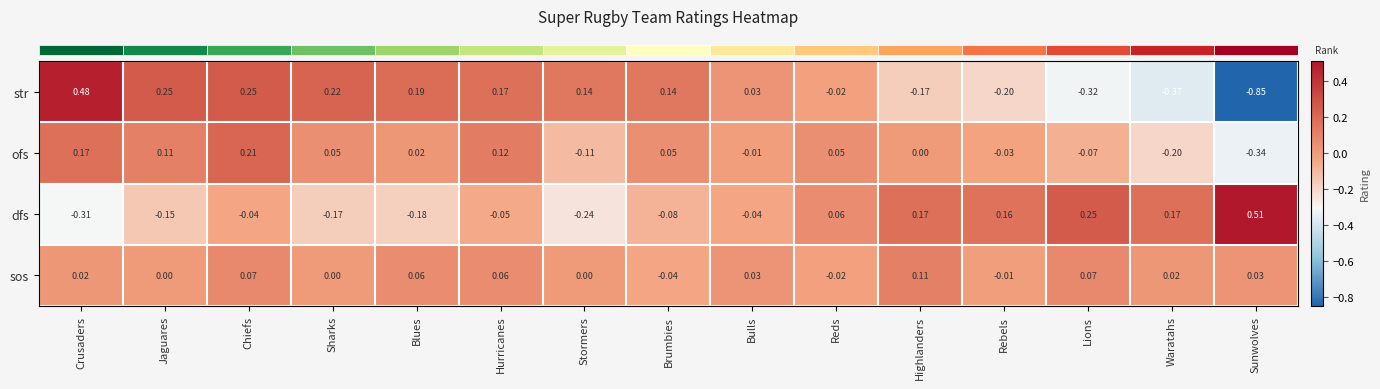

Which category has the lowest value across all series?

Sunwolves